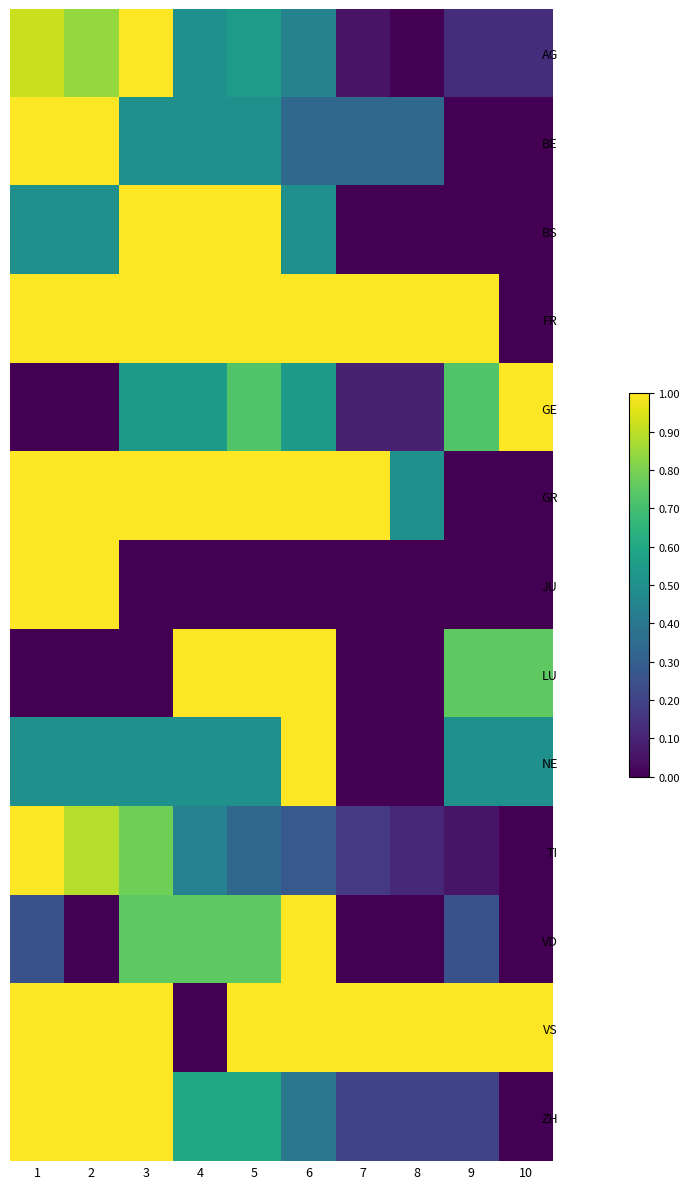

What is the difference between the highest and lowest values at 6?

1.0